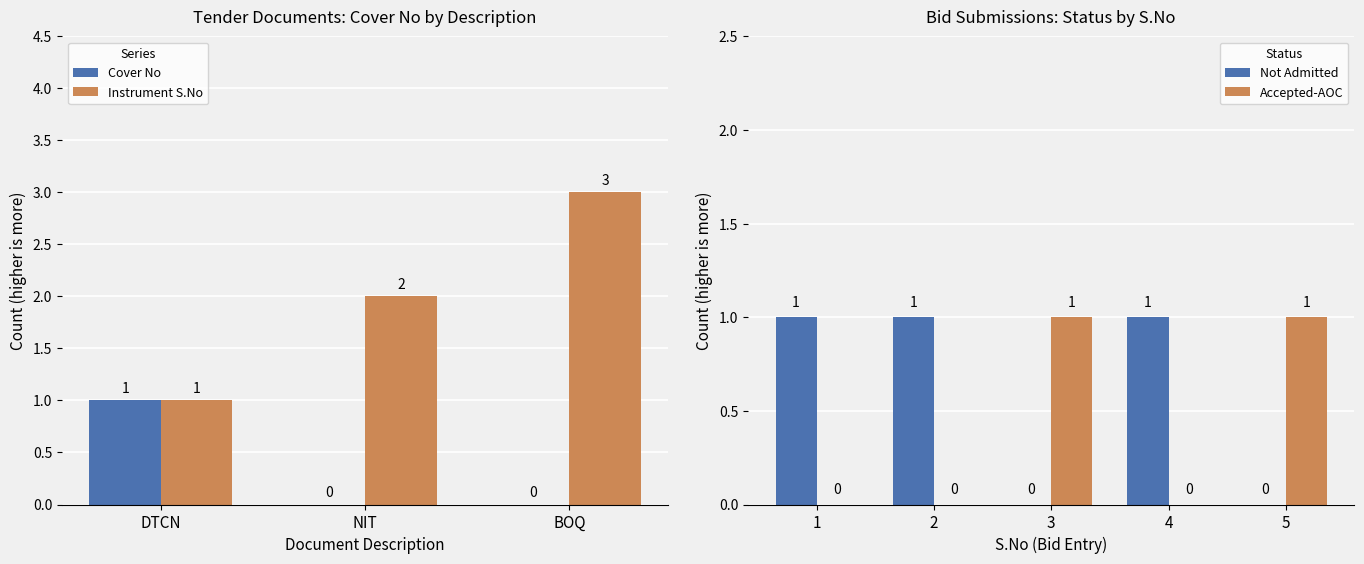

Is it true that the value at DTCN is 1?

True